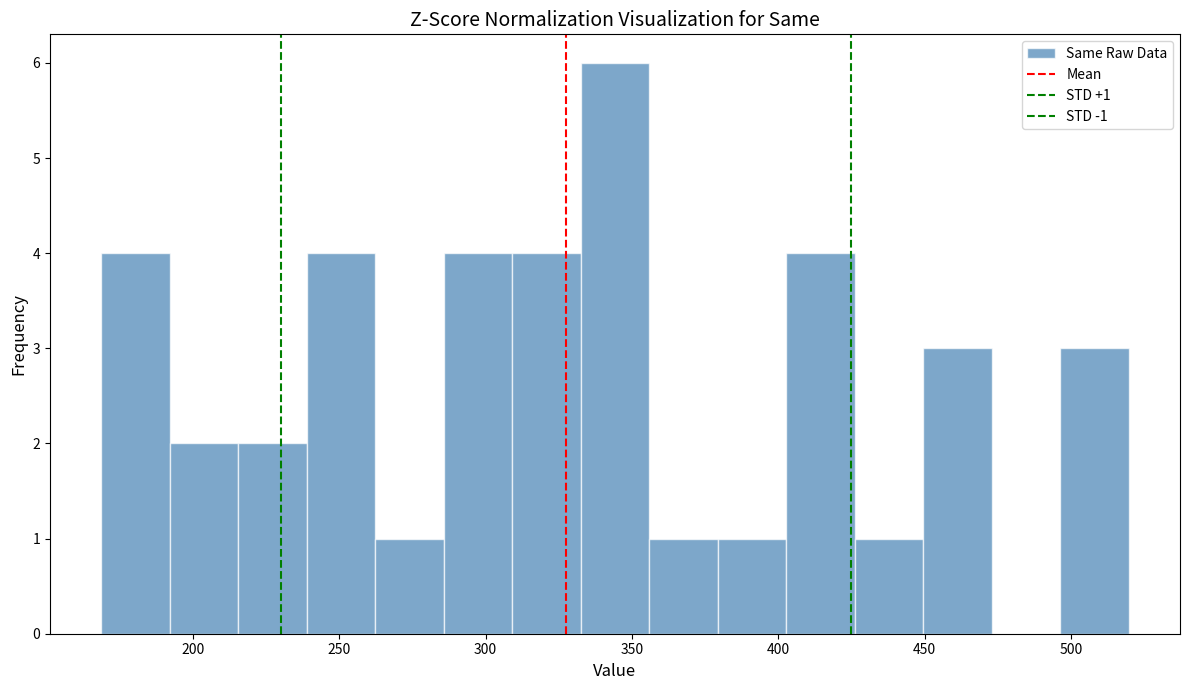

Over which range of the x-axis is the bar tallest?

335 to 355